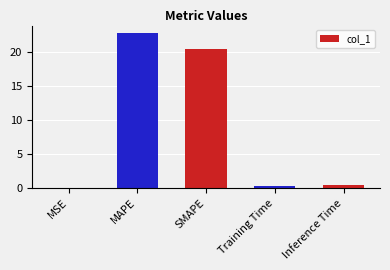

What value does the data have at MAPE?

22.8